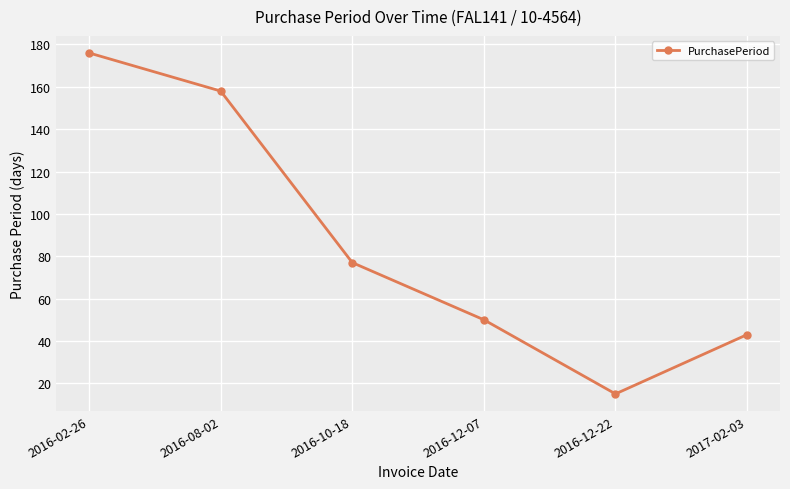

How many data points are less than 77?

3